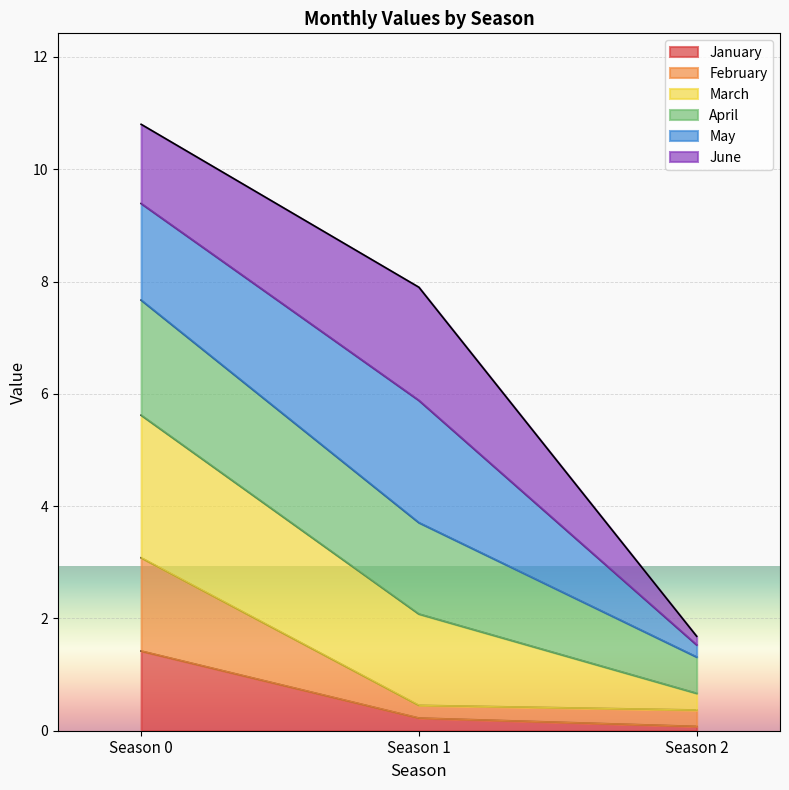

Reading left to right, what are the values for January?

Season 0=1.4	Season 1=0.2	Season 2=0.1